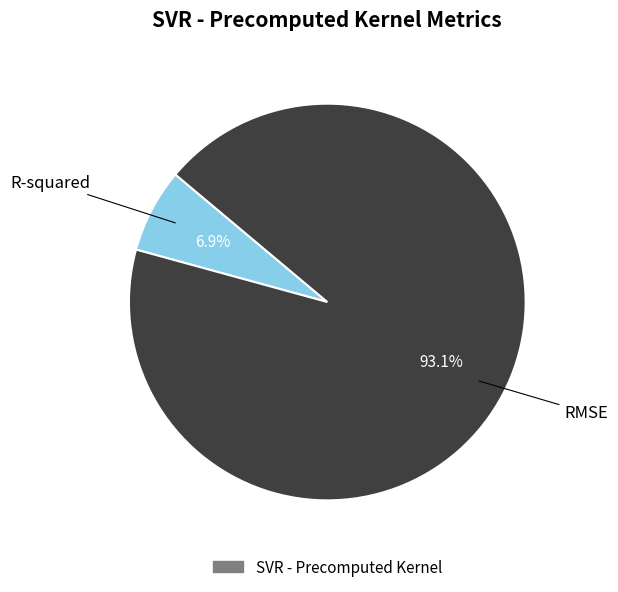

Is there any slice that represents more than half of the pie?

Yes